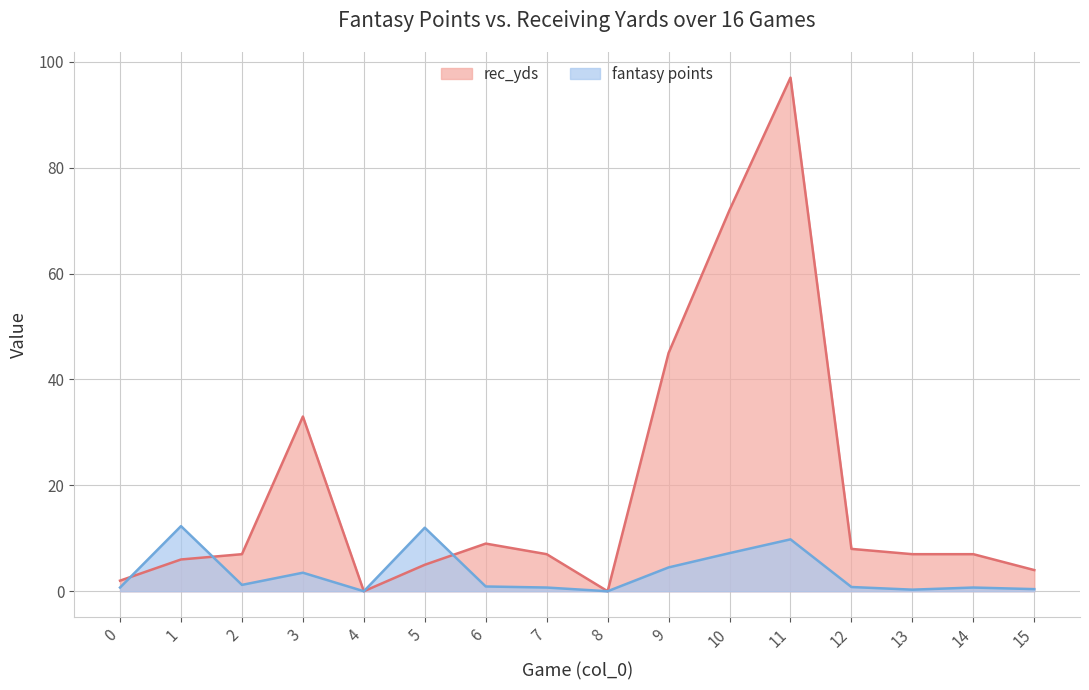

The value of rec_yds at 15 is 6.6. True or false?

False